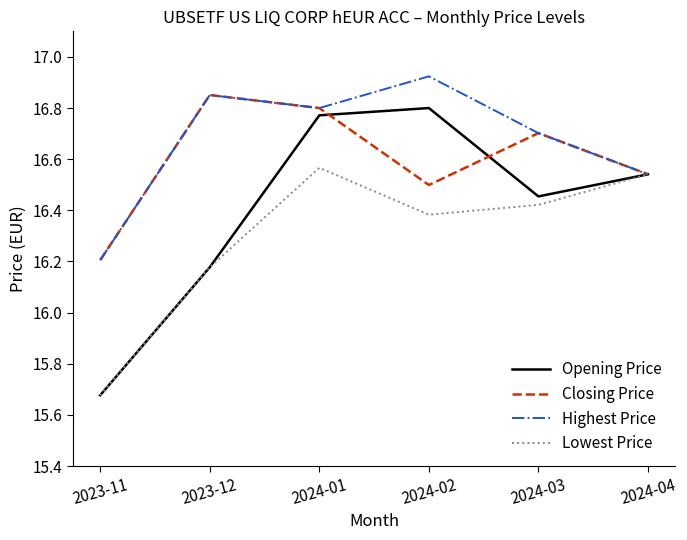

Which category has the lowest value across all series?

2023-11